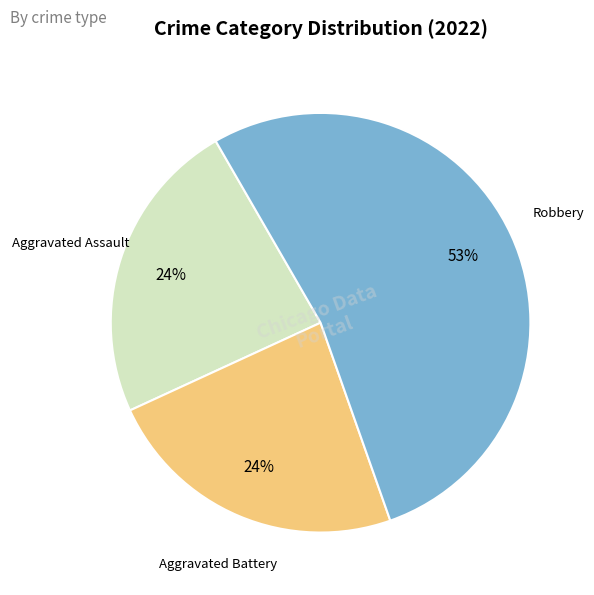

True or false: Aggravated Assault accounts for 24% of the total.

True